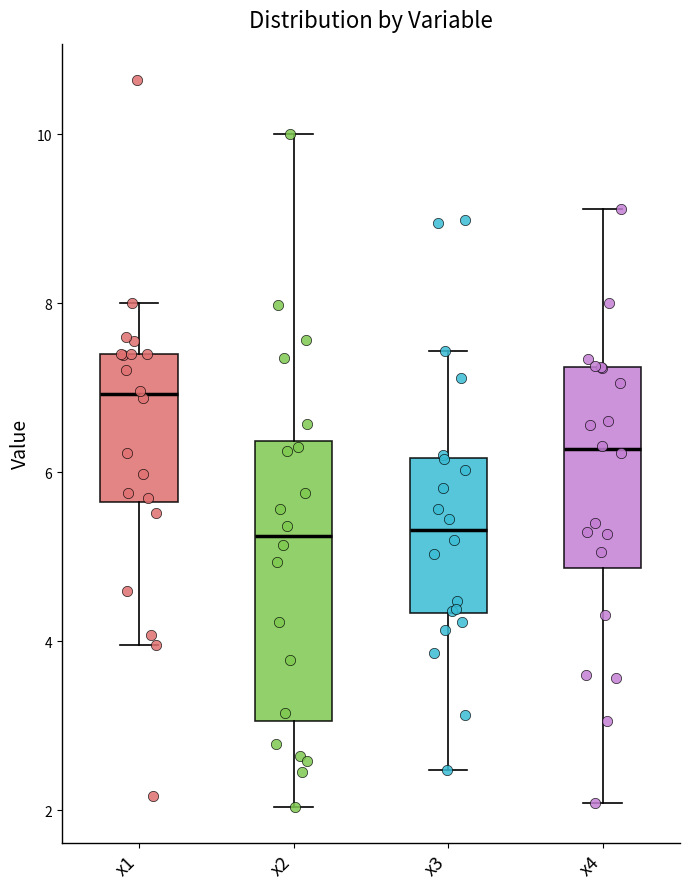

Reading left to right, read every box against the y-axis: the position of its median line, the range the box covers, and the ends of its whiskers. The values are not printed on the chart, so give them approximately, as read against the axis.

x1: median 7.0, box 5.6 to 7.4, whiskers 4.0 to 8.0
x2: median 5.2, box 3.0 to 6.4, whiskers 2.0 to 10.0
x3: median 5.4, box 4.4 to 6.2, whiskers 2.4 to 7.4
x4: median 6.2, box 4.8 to 7.2, whiskers 2.0 to 9.2